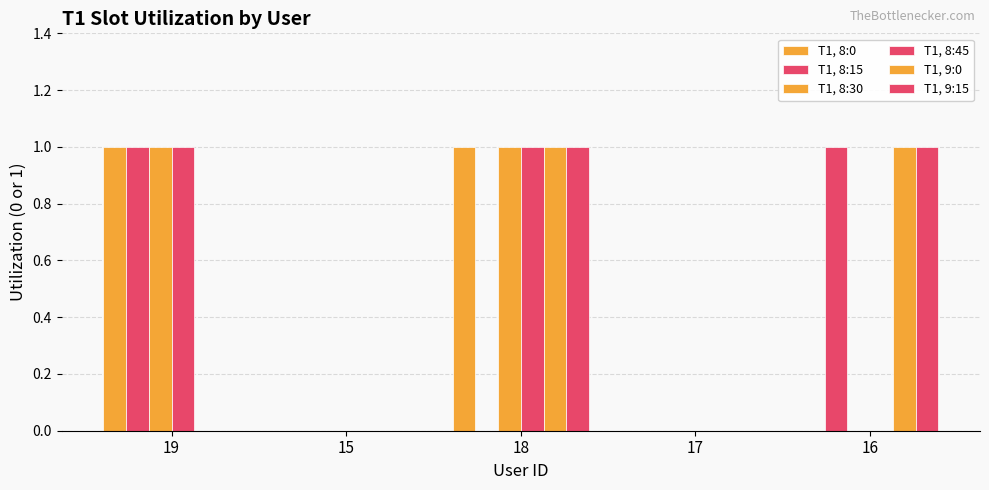

What is the spread (max minus min) of values at 18?

1